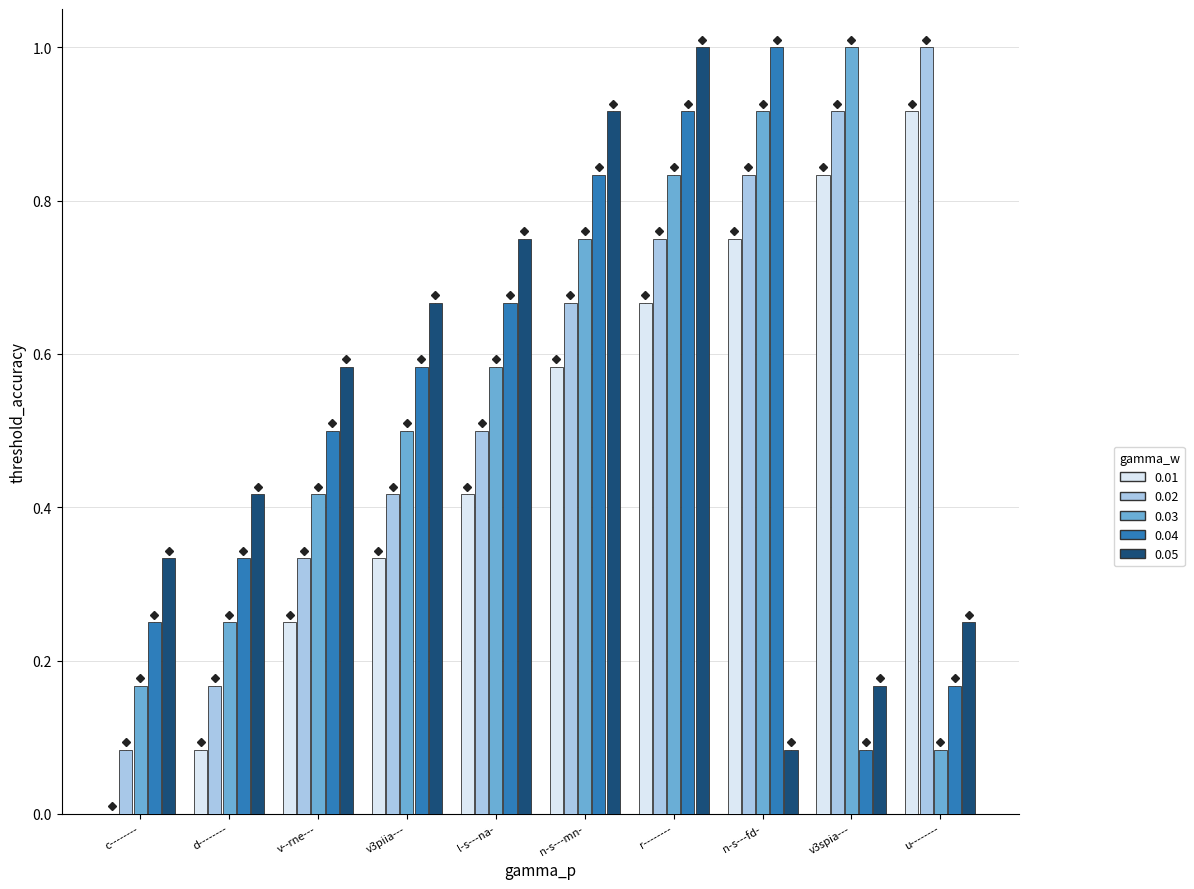

What is the maximum value for 0.03?

1.0